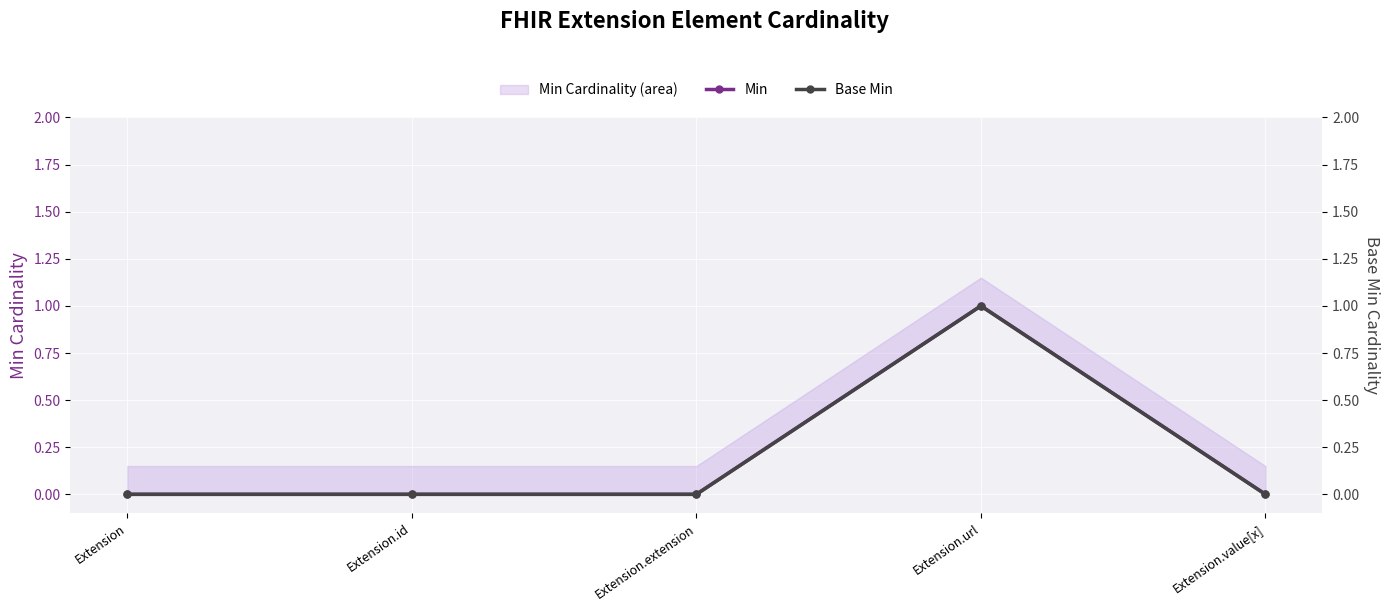

How many categories are shown in the chart?

5